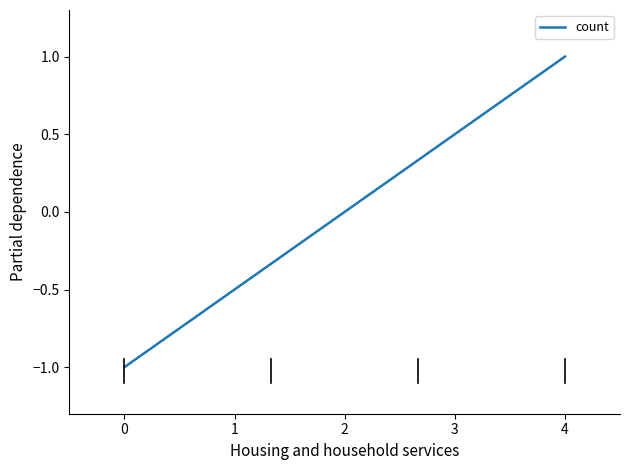

How many distinct data groups are displayed?

1